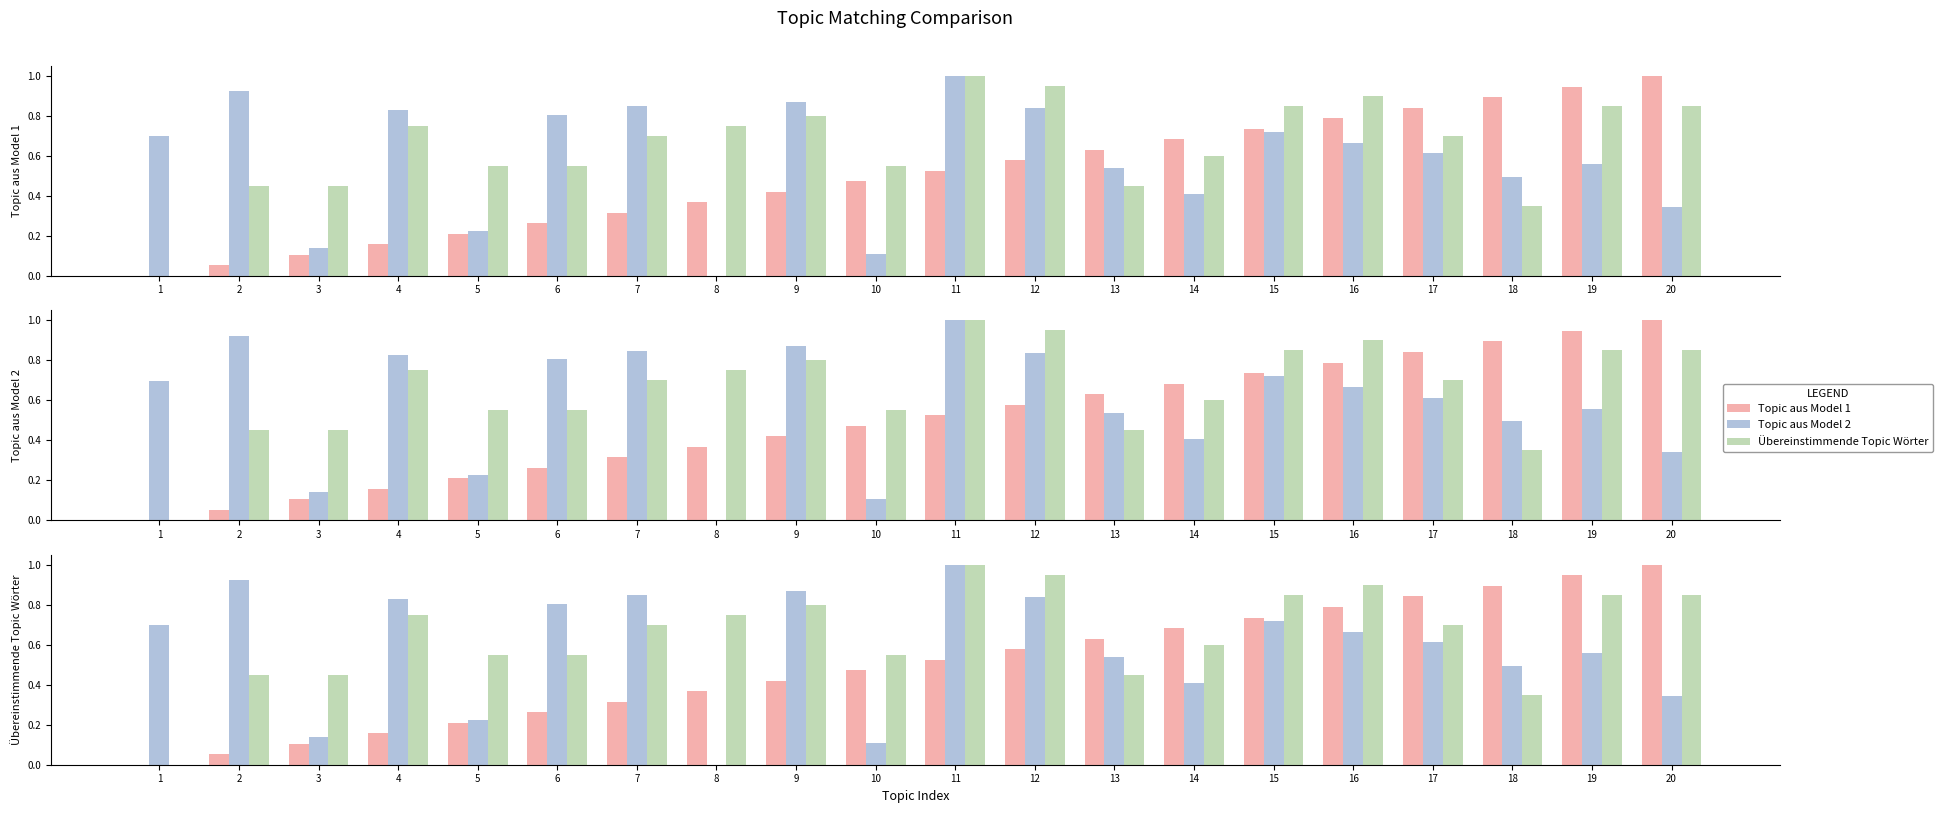

At which label does Übereinstimmende Topic Wörter reach its minimum?

1